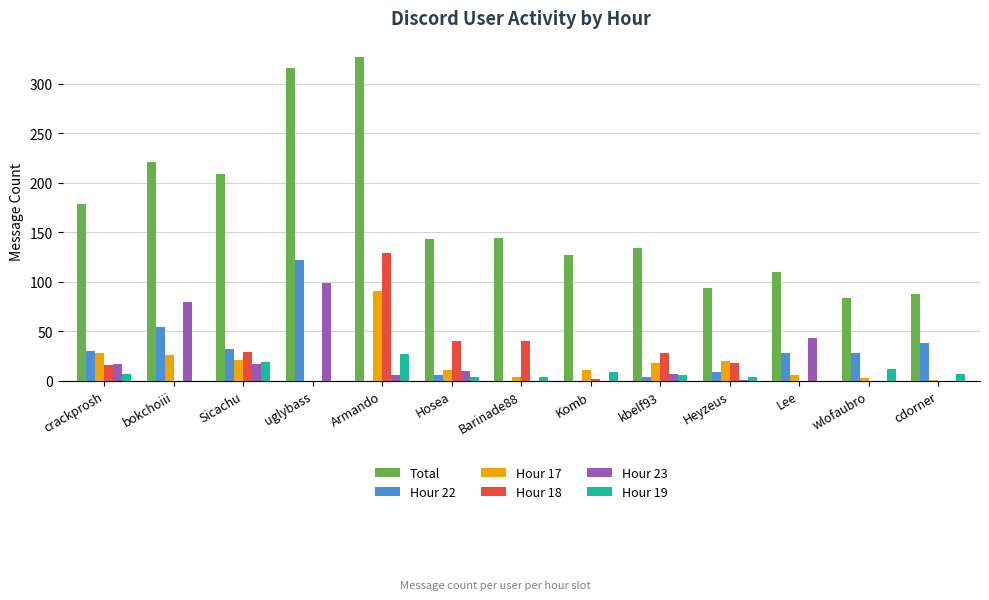

Which series has the widest spread of values?

Total